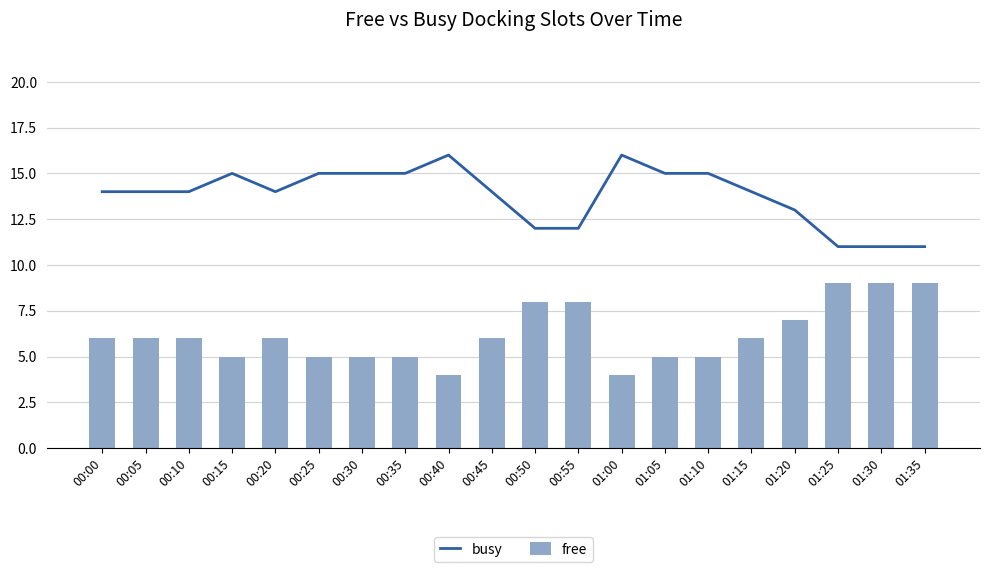

Read the busy value at 01:15.

14